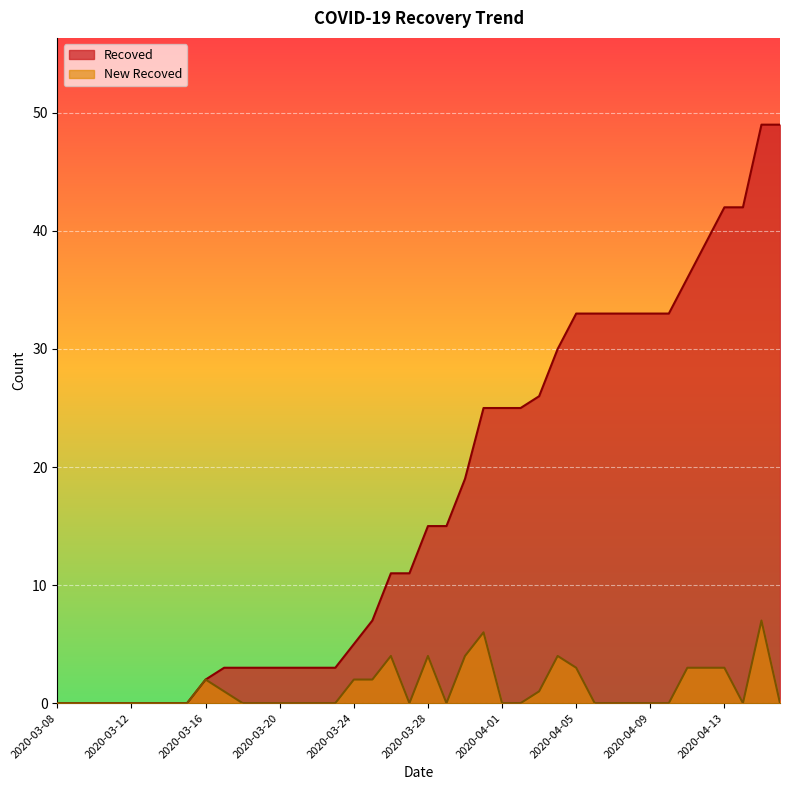

Reading left to right, list all the values displayed in this chart.

Recoved: 2020-03-08=0	2020-03-09=0	2020-03-10=0	2020-03-11=0	2020-03-12=0	2020-03-13=0	2020-03-14=0	2020-03-15=0	2020-03-16=2	2020-03-17=3	2020-03-18=3	2020-03-19=3	2020-03-20=3	2020-03-21=3	2020-03-22=3	2020-03-23=3	2020-03-24=5	2020-03-25=7	2020-03-26=11	2020-03-27=11	2020-03-28=15	2020-03-29=15	2020-03-30=19	2020-03-31=25	2020-04-01=25	2020-04-02=25	2020-04-03=26	2020-04-04=30	2020-04-05=33	2020-04-06=33	2020-04-07=33	2020-04-08=33	2020-04-09=33	2020-04-10=33	2020-04-11=36	2020-04-12=39	2020-04-13=42	2020-04-14=42	2020-04-15=49	2020-04-16=49
New Recoved: 2020-03-08=0	2020-03-09=0	2020-03-10=0	2020-03-11=0	2020-03-12=0	2020-03-13=0	2020-03-14=0	2020-03-15=0	2020-03-16=2	2020-03-17=1	2020-03-18=0	2020-03-19=0	2020-03-20=0	2020-03-21=0	2020-03-22=0	2020-03-23=0	2020-03-24=2	2020-03-25=2	2020-03-26=4	2020-03-27=0	2020-03-28=4	2020-03-29=0	2020-03-30=4	2020-03-31=6	2020-04-01=0	2020-04-02=0	2020-04-03=1	2020-04-04=4	2020-04-05=3	2020-04-06=0	2020-04-07=0	2020-04-08=0	2020-04-09=0	2020-04-10=0	2020-04-11=3	2020-04-12=3	2020-04-13=3	2020-04-14=0	2020-04-15=7	2020-04-16=0